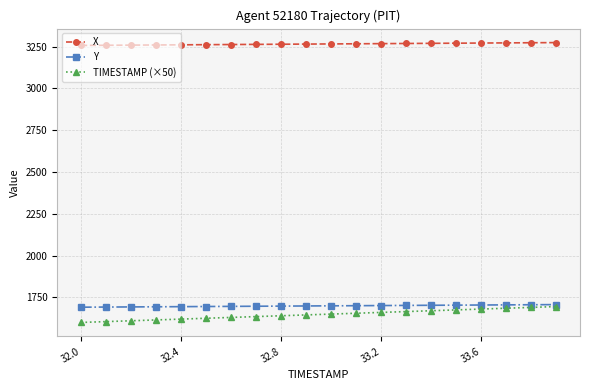

What is the smallest value displayed?

1600.0